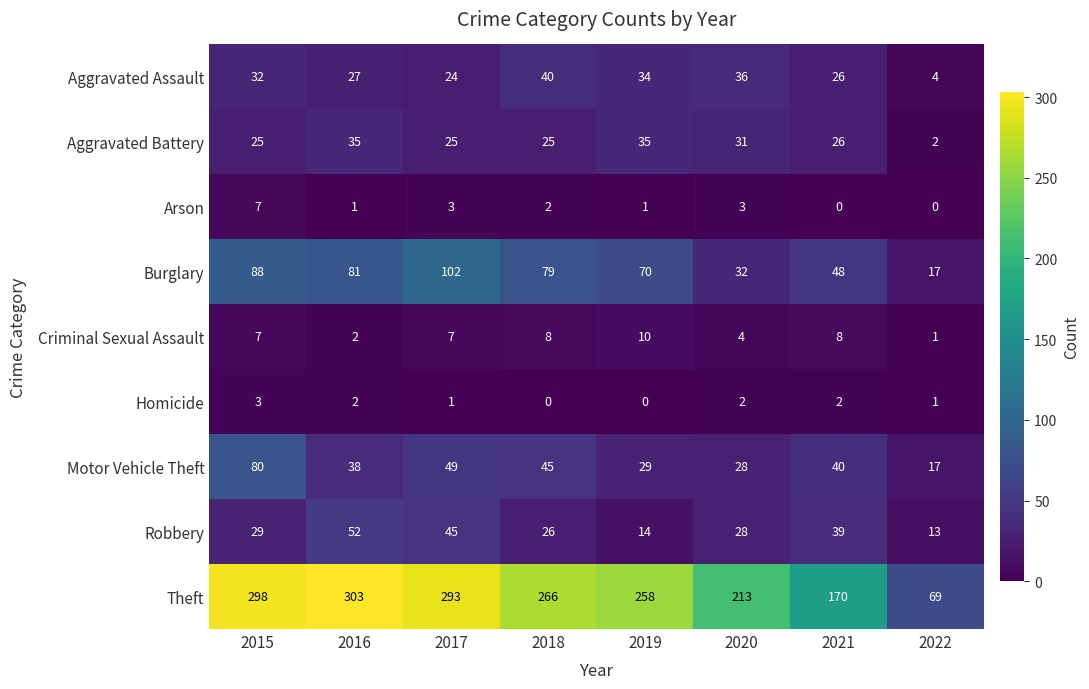

Which series has the widest spread of values?

Theft